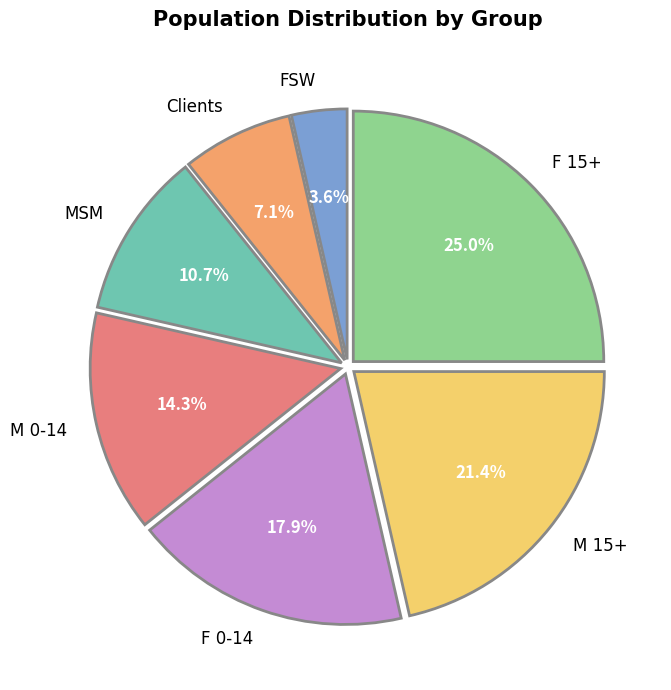

Is it true that M 0-14 is 14% of the pie?

True